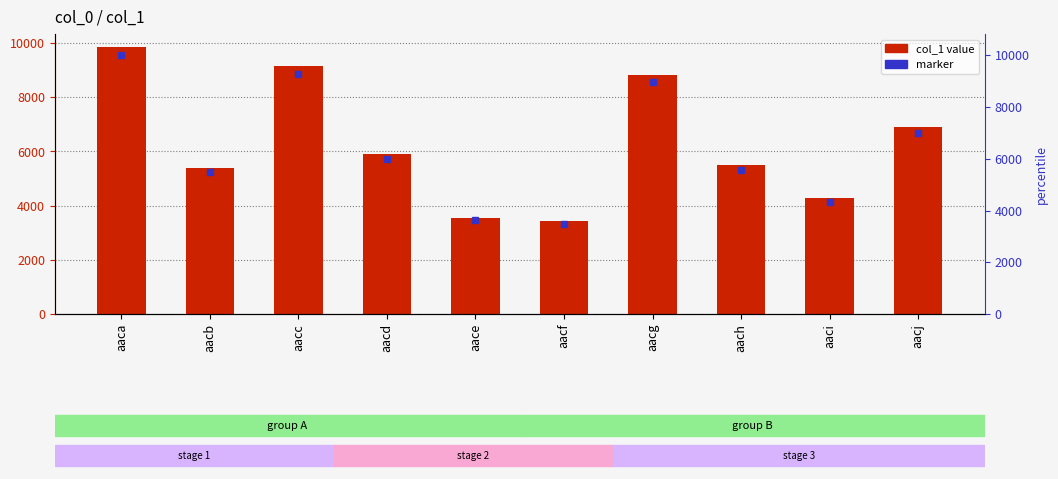

What is the difference between the maximum and minimum values?

6425